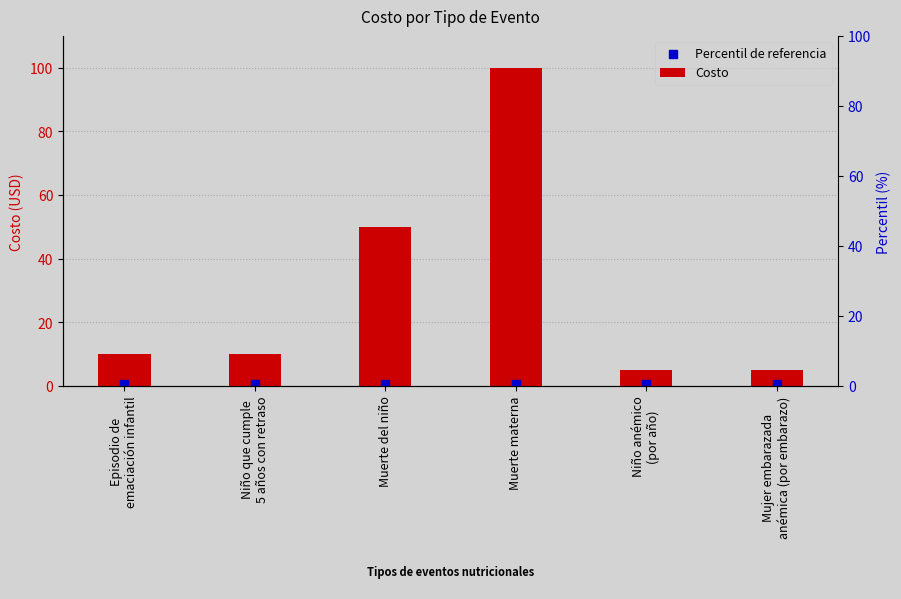

Which series contains the lowest Y value?

Percentil de referencia